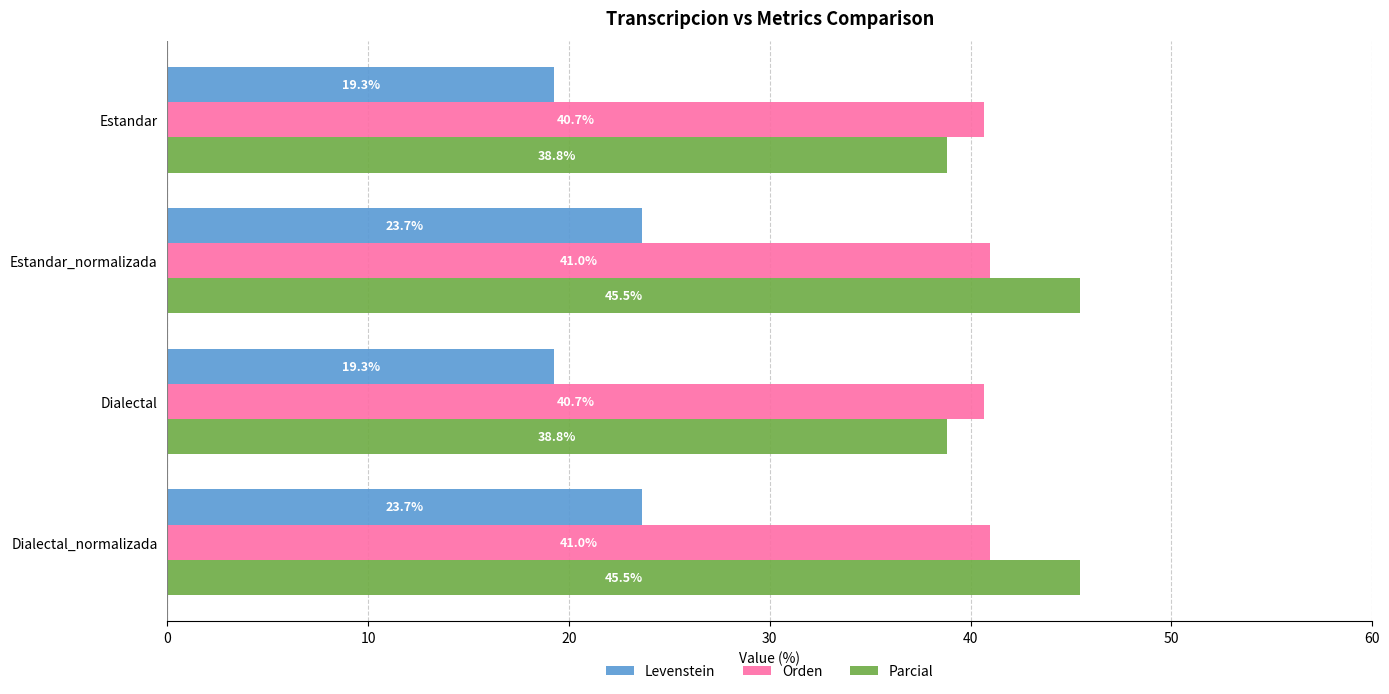

Which series has the largest total across all categories?

Parcial